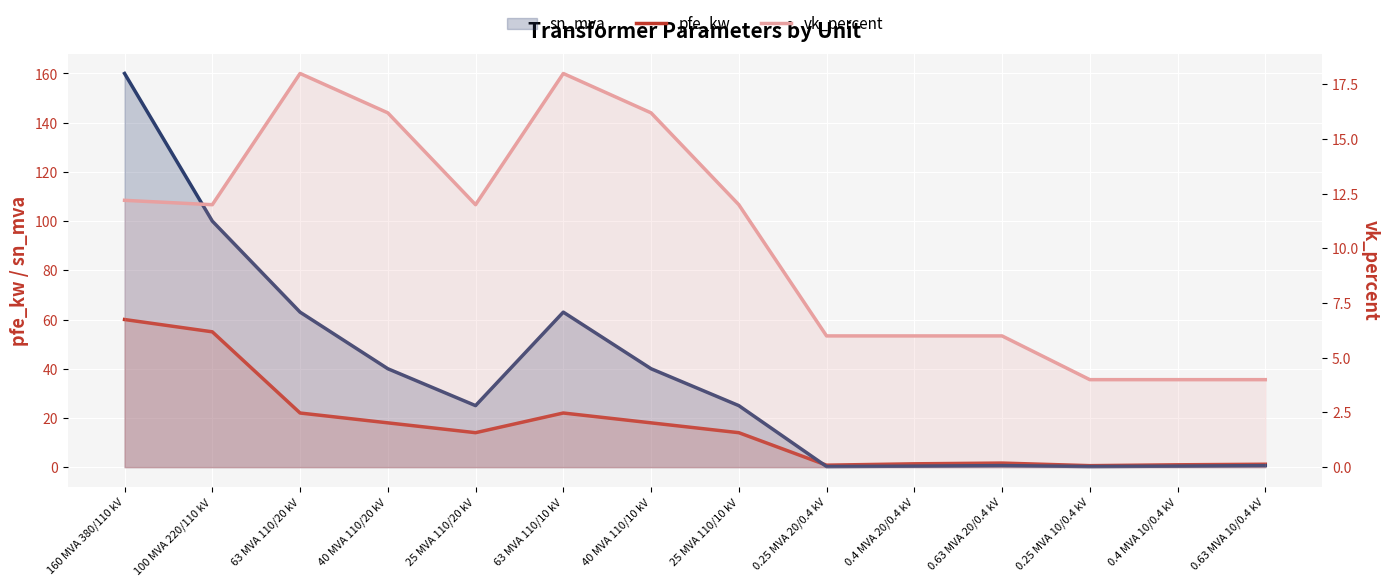

Reading left to right, list all the values displayed in this chart.

pfe_kw: 60.0	55.0	22.0	18.0	14.0	22.0	18.0	14.0	0.8	1.4	1.6	0.6	0.9	1.2
vk_percent: 12.2	12.0	18.0	16.2	12.0	18.0	16.2	12.0	6.0	6.0	6.0	4.0	4.0	4.0